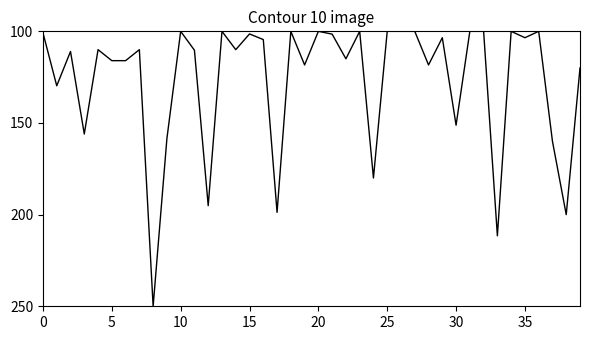

What is the minimum value shown in the chart?

100.0